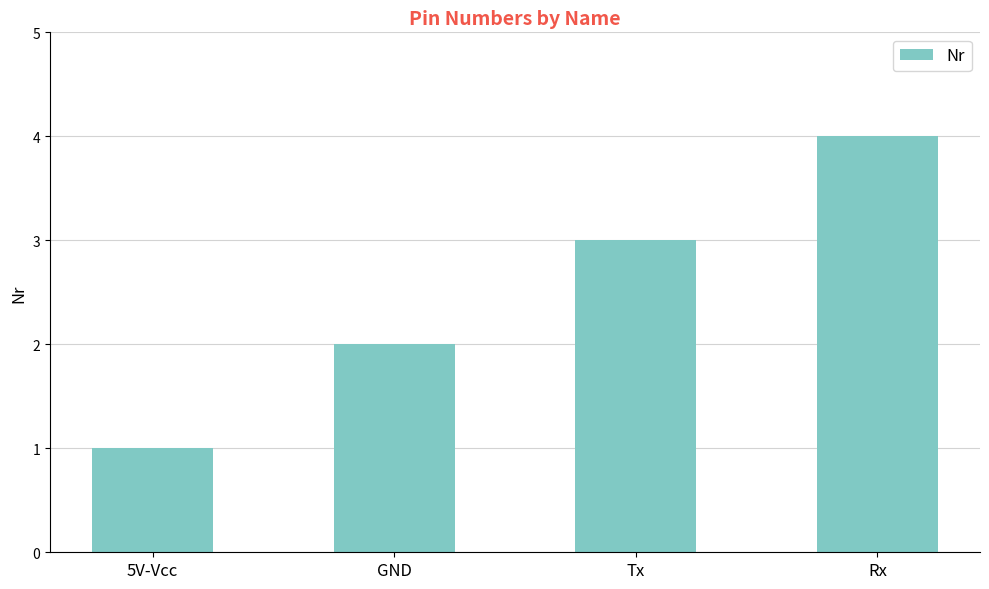

How many values are between 2 and 4?

3